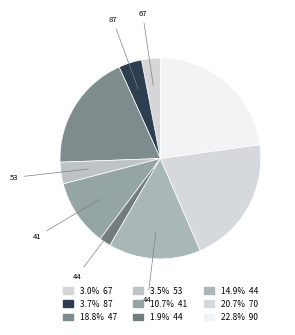

Count the number of slices in the pie.

9